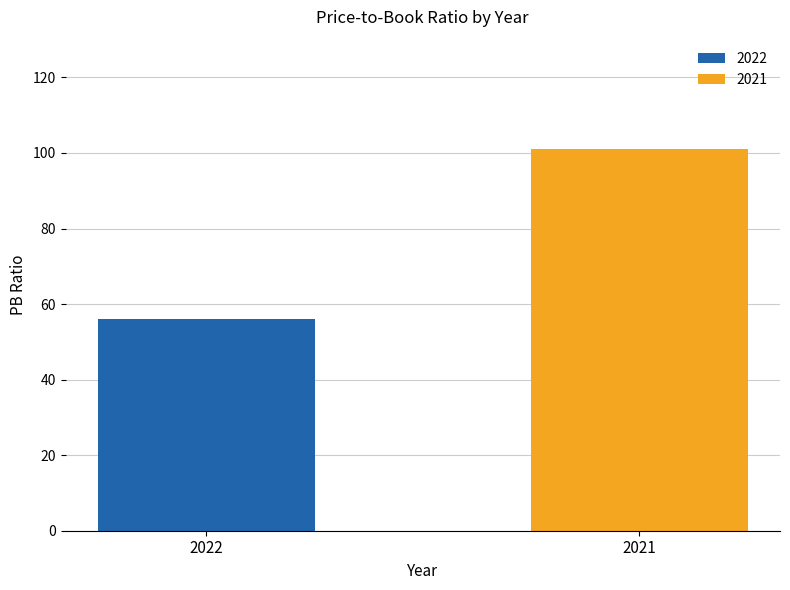

Which series has the widest spread of values?

2022